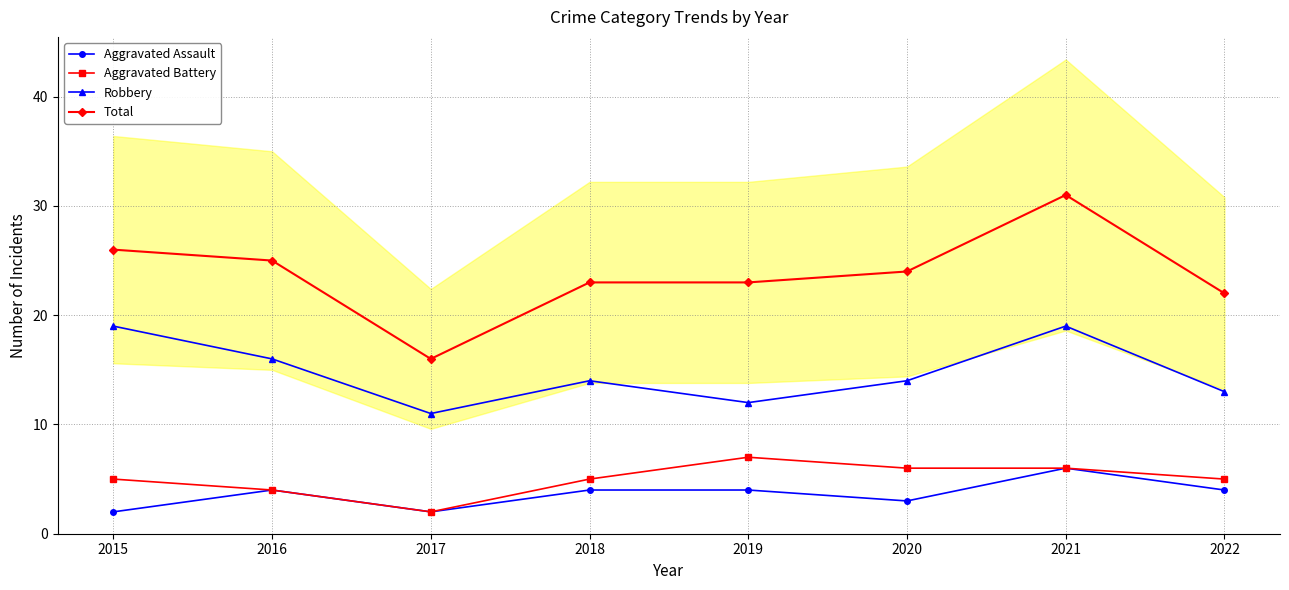

True or false: Total and Robbery cross at least once.

False